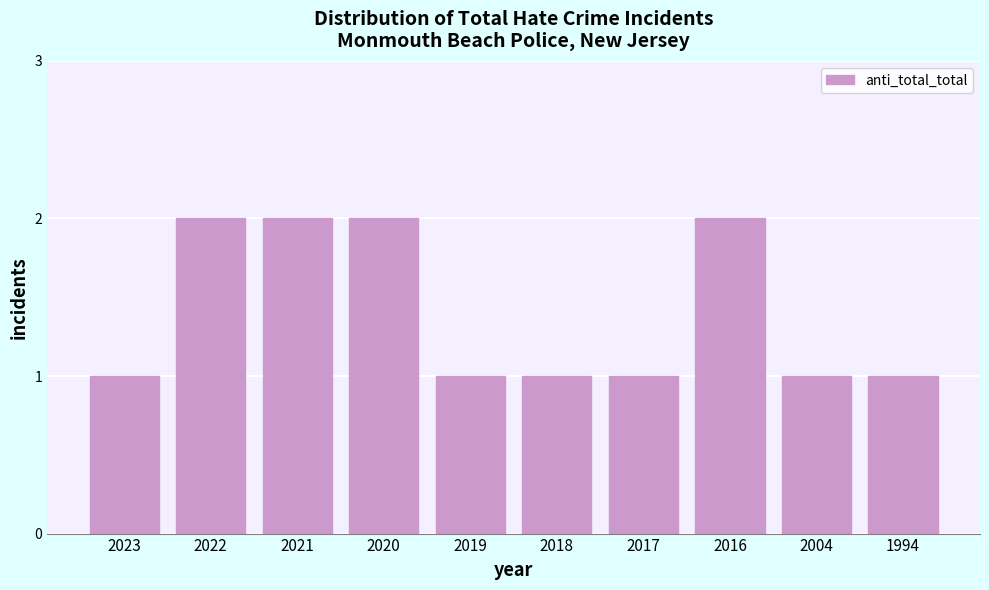

Reading right to left, list all the values displayed in this chart.

1994=1	2004=1	2016=2	2017=1	2018=1	2019=1	2020=2	2021=2	2022=2	2023=1